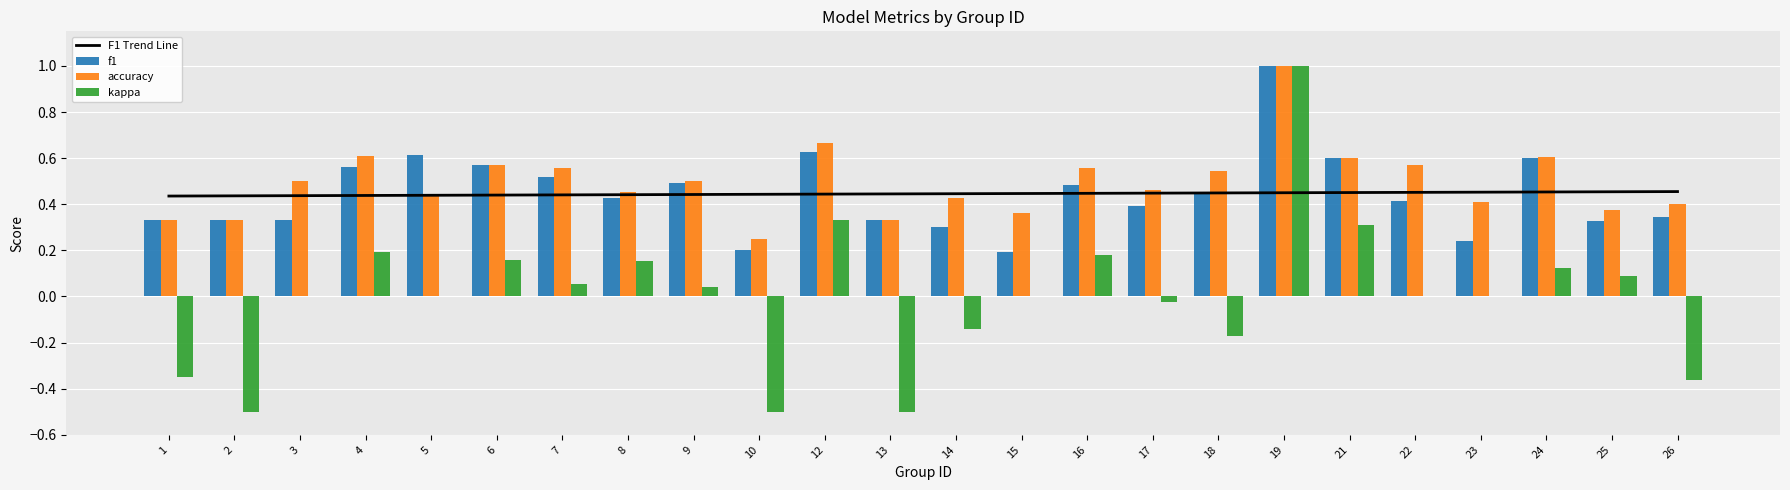

Where is F1 Trend Line nearest to the value 0?

1